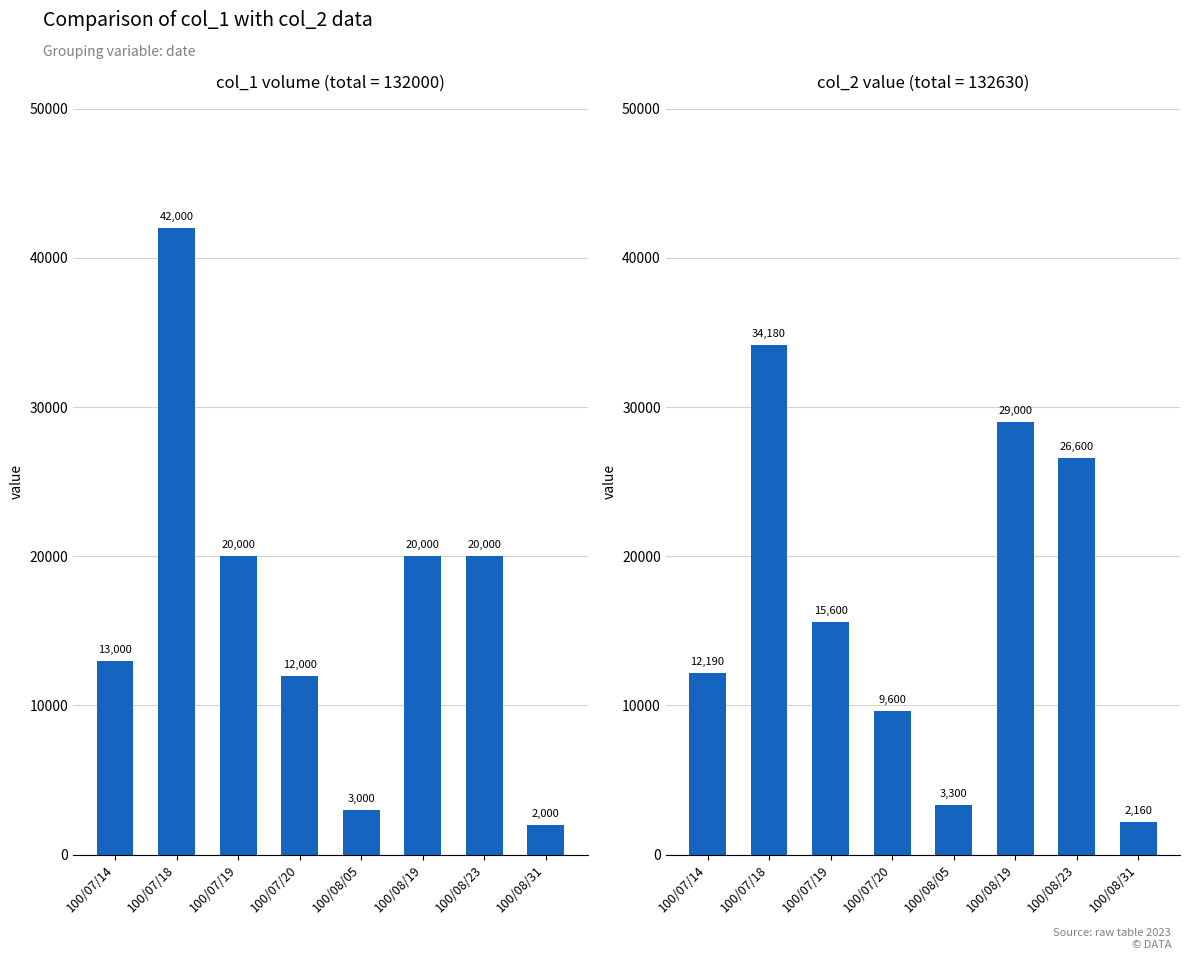

What position from the right is 100/07/14?

8